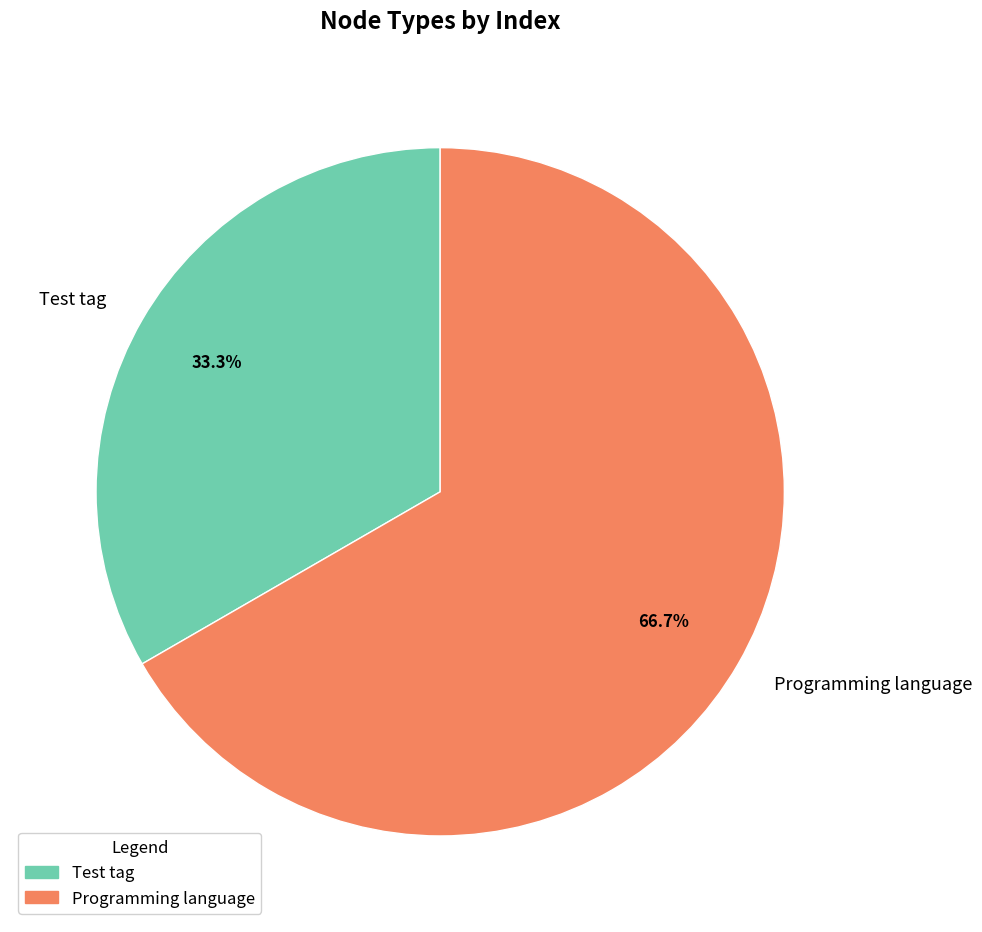

Which slice is the largest?

Programming language